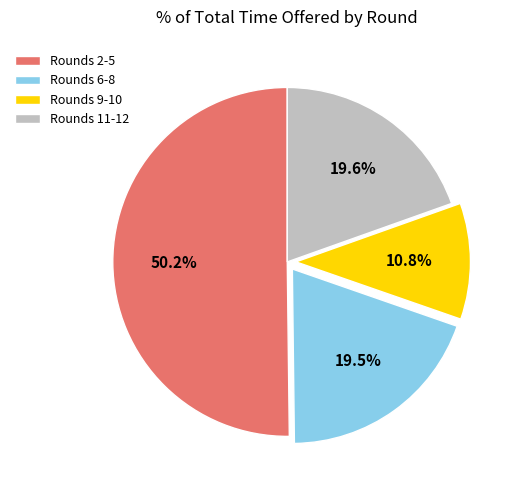

How much of the chart is everything except Rounds 11-12?

80.4%